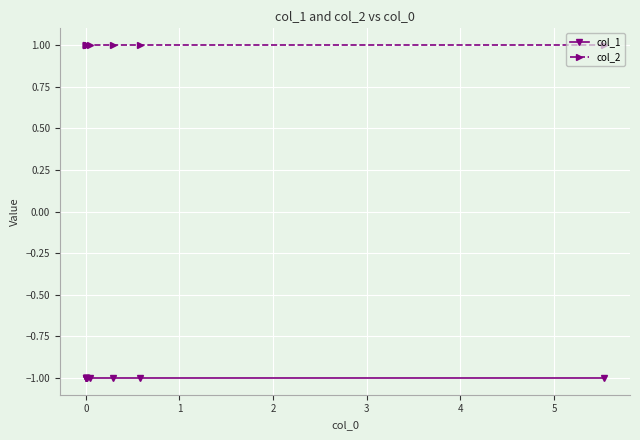

What is the sum of all col_2 values?

10